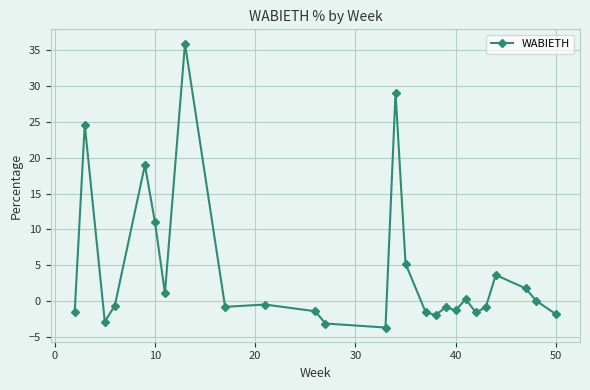

What is the value of the 18th point from the left?

-0.9